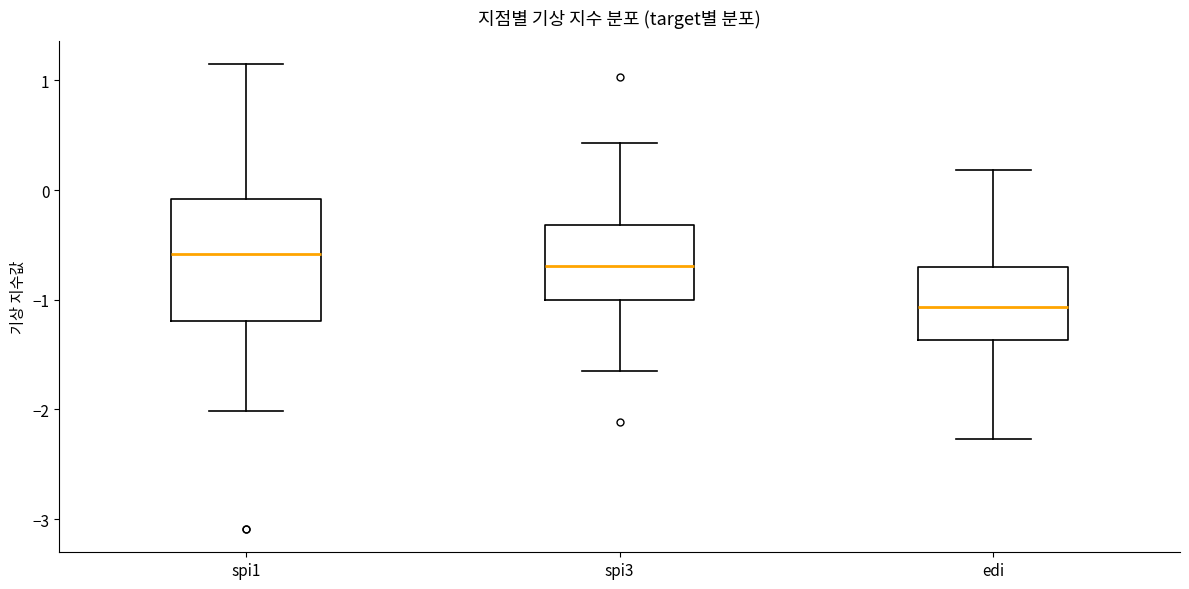

Reading left to right, read every box against the y-axis: the position of its median line, the range the box covers, and the ends of its whiskers. The values are not printed on the chart, so give them approximately, as read against the axis.

spi1: median -0.6, box -1.2 to -0.1, whiskers -2.0 to 1.2
spi3: median -0.7, box -1.0 to -0.3, whiskers -1.6 to 0.4
edi: median -1.1, box -1.4 to -0.7, whiskers -2.3 to 0.2